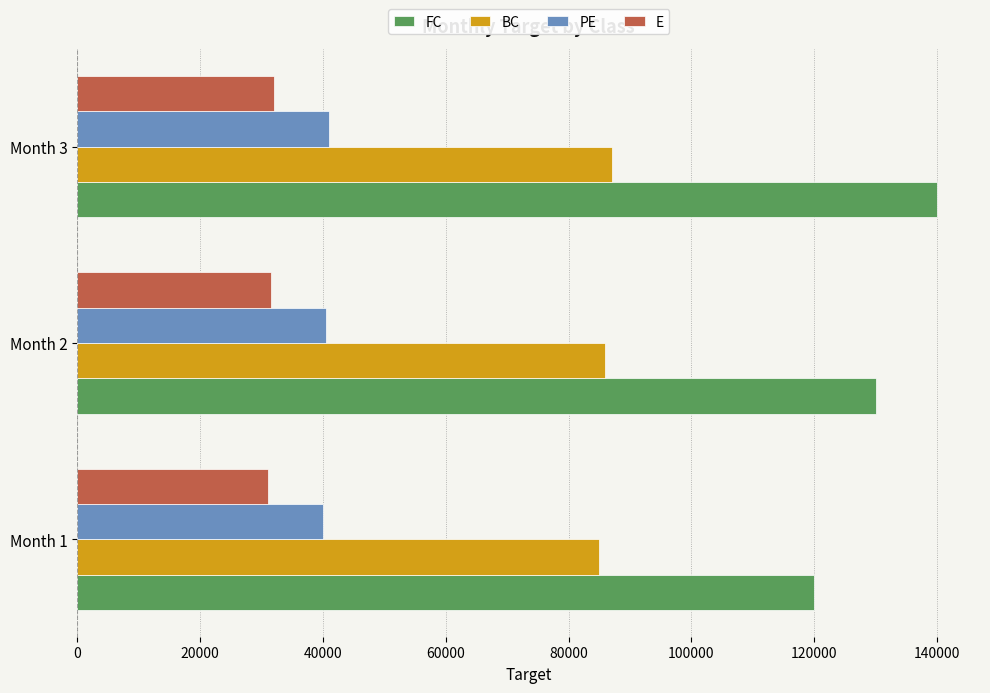

What is the smallest value displayed?

31000